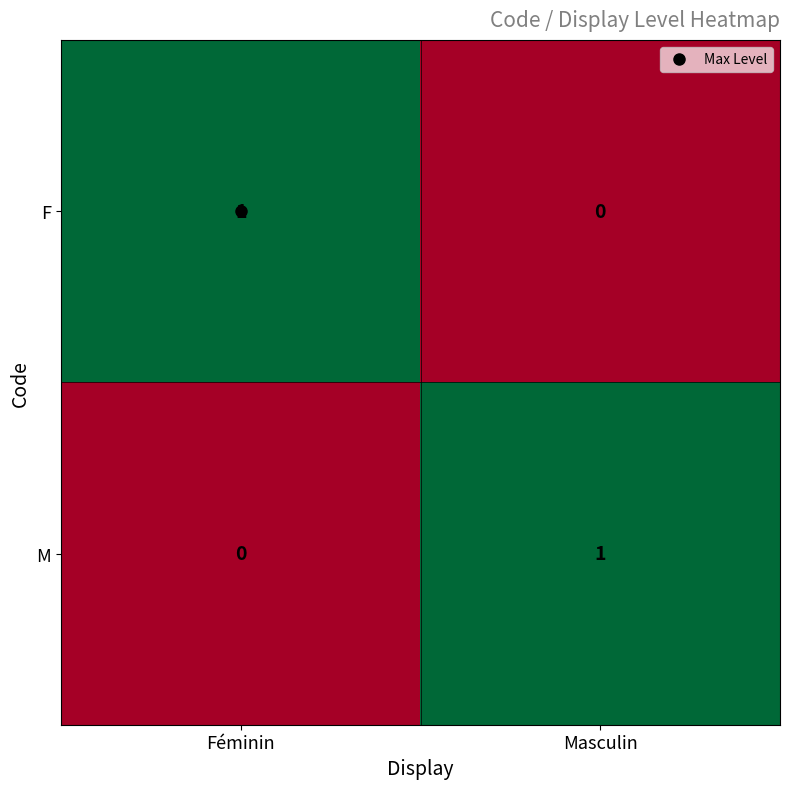

Rank the series at Masculin from highest to lowest value.

M, F